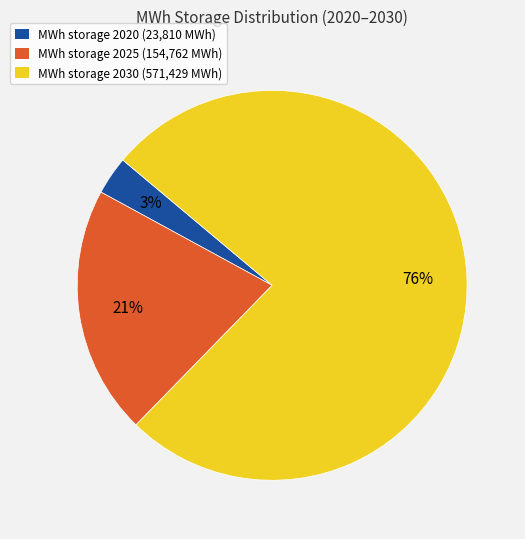

To the nearest percent, what is the average slice percentage?

33%